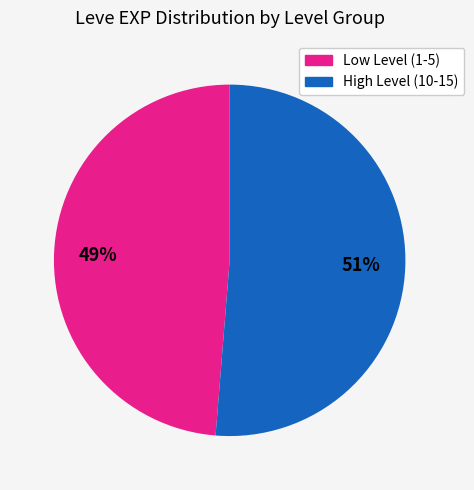

To the nearest percent, what is the average slice percentage?

50%